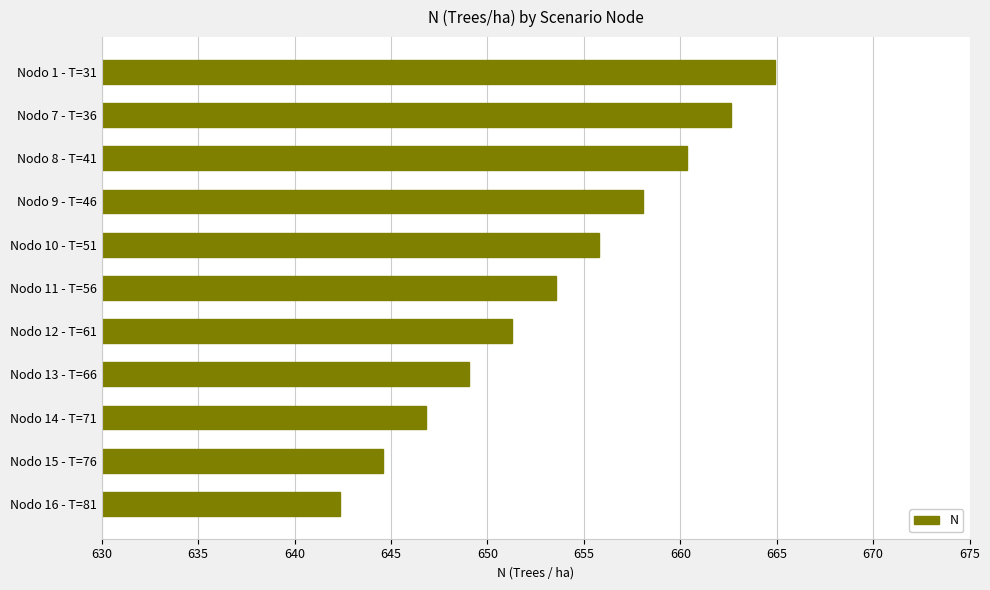

Which label corresponds to the smallest value in the chart?

Nodo 16 - T=81